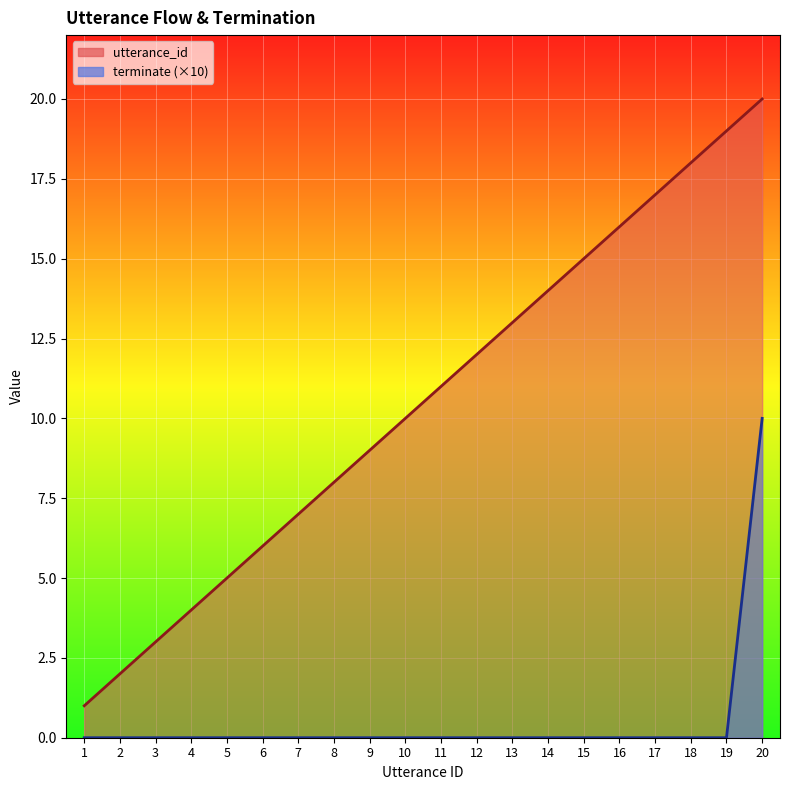

What is the value of the utterance_id point at the 20th from the left?

20